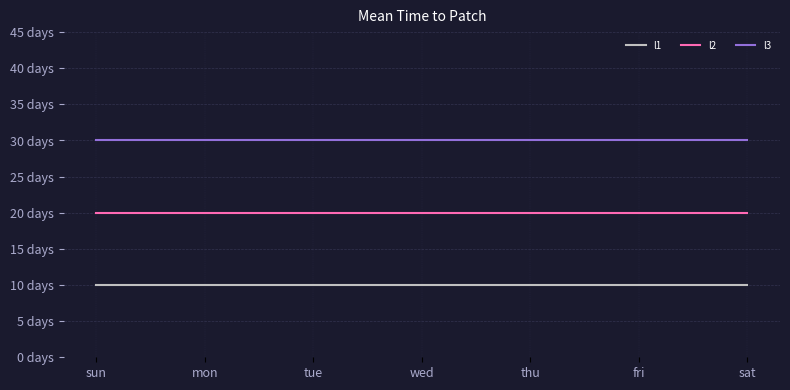

What are all the series names shown in the legend?

l1, l2, l3